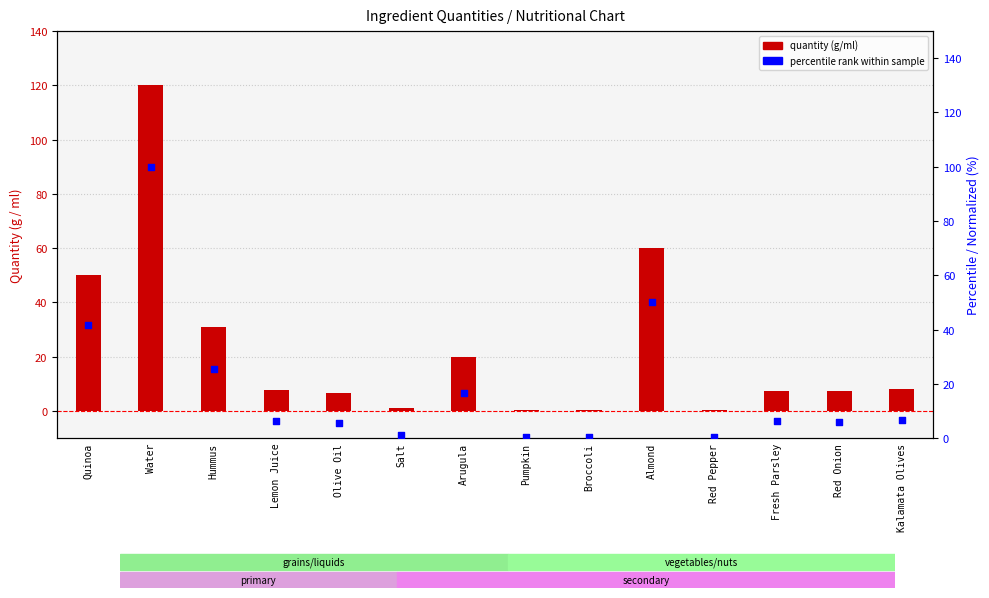

Which series has the largest total across all categories?

quantity (g/ml)